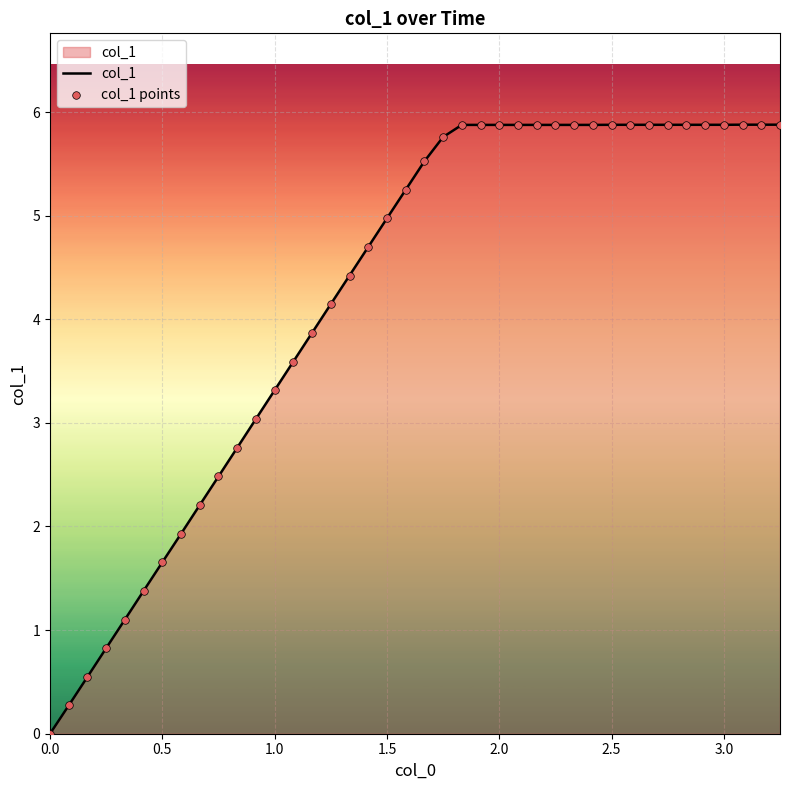

What is the maximum value shown in the chart?

5.9